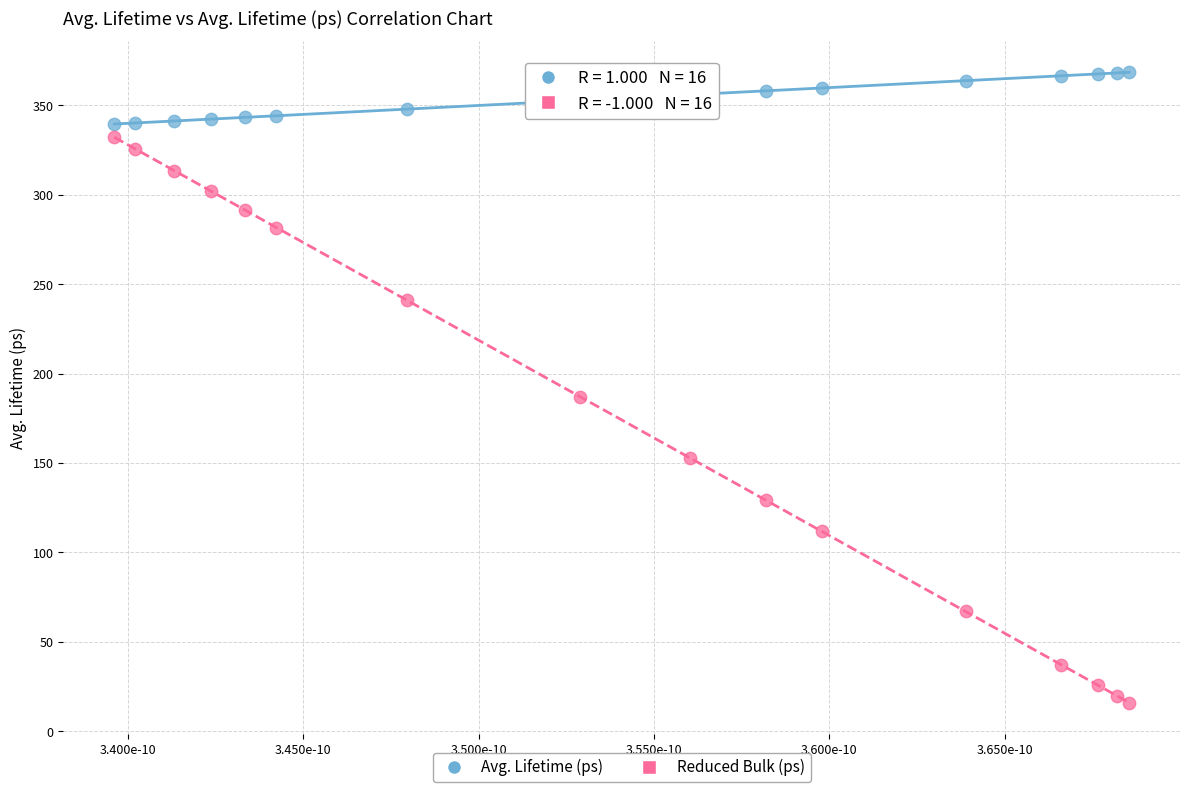

In the Reduced Bulk (ps) series, what Y value is closest to 174?

186.9